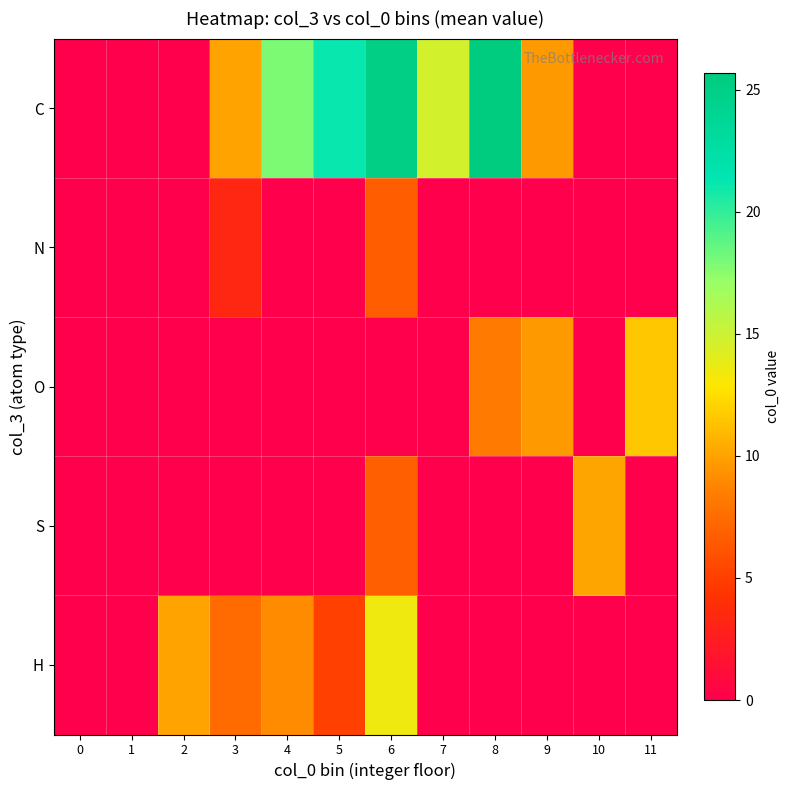

Is the value of O at 5 greater than the value of S at 0?

No